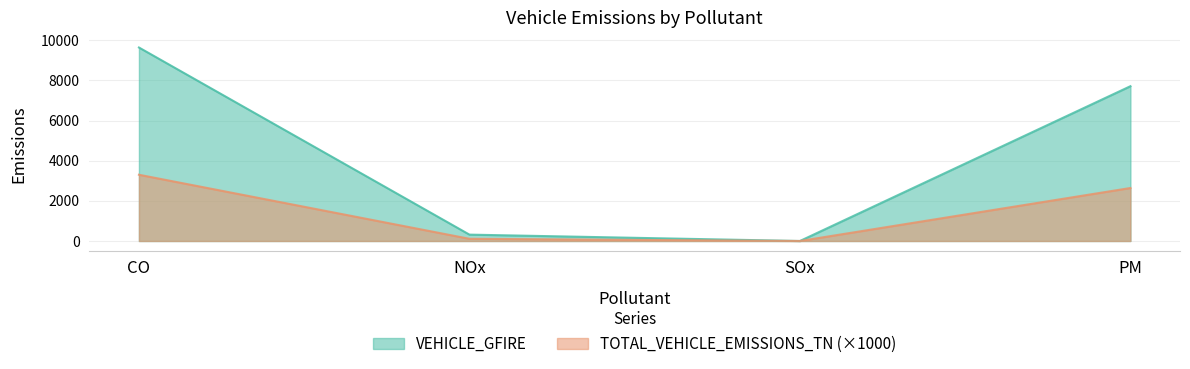

Rank the series at PM from highest to lowest value.

VEHICLE_GFIRE, TOTAL_VEHICLE_EMISSIONS_TN (×1000)